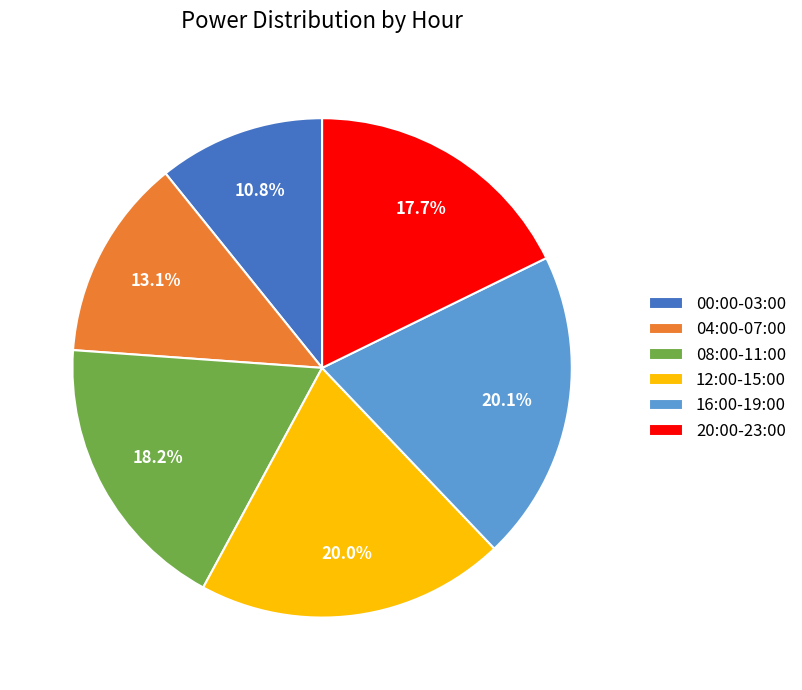

Does any single category account for the majority?

No